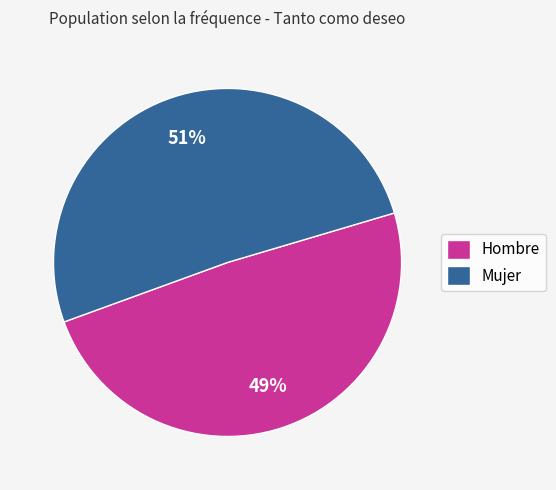

How many slices are in this pie chart?

2